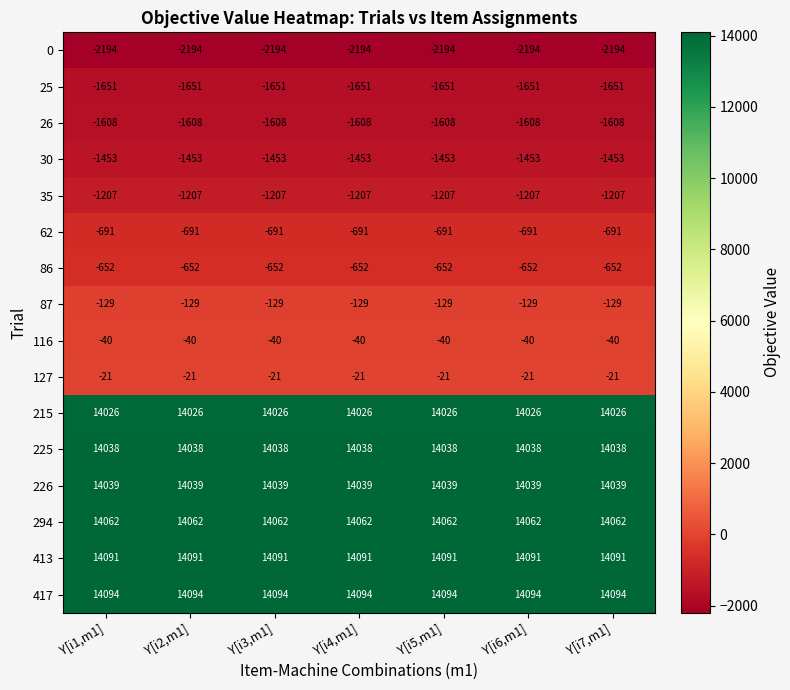

List the series in order of their peak value, lowest first.

0, 25, 26, 30, 35, 62, 86, 87, 116, 127, 215, 225, 226, 294, 413, 417